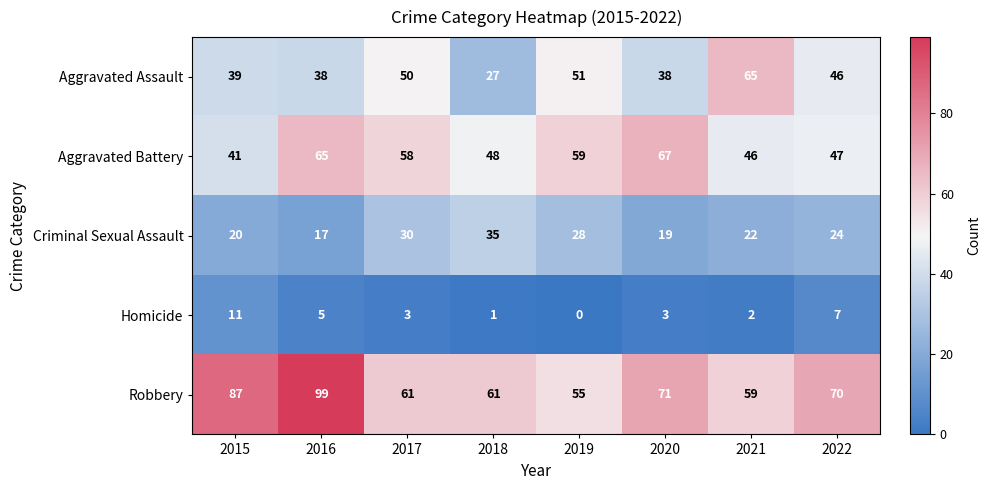

List the labels in order of Aggravated Battery value, largest first.

2020, 2016, 2019, 2017, 2018, 2022, 2021, 2015